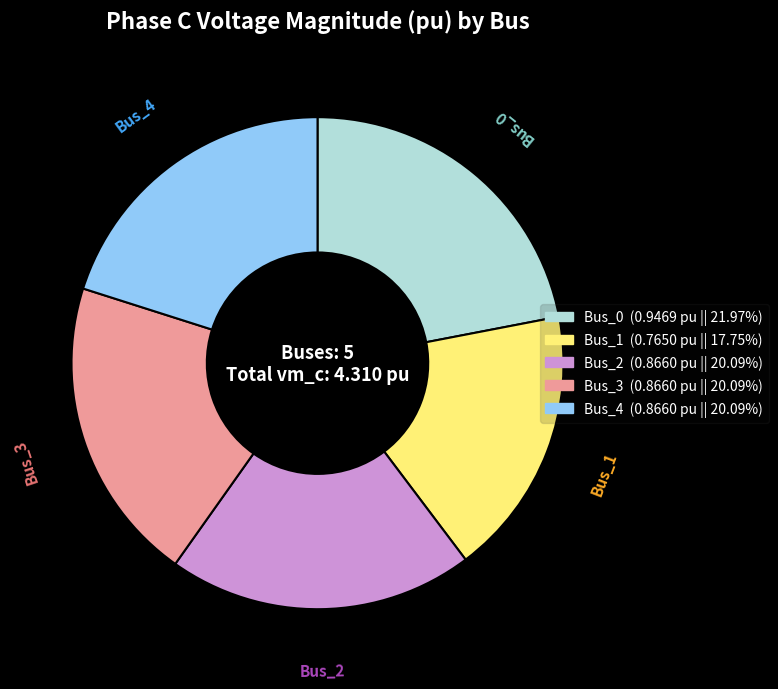

Is it true that Bus_3 is 20% of the pie?

True